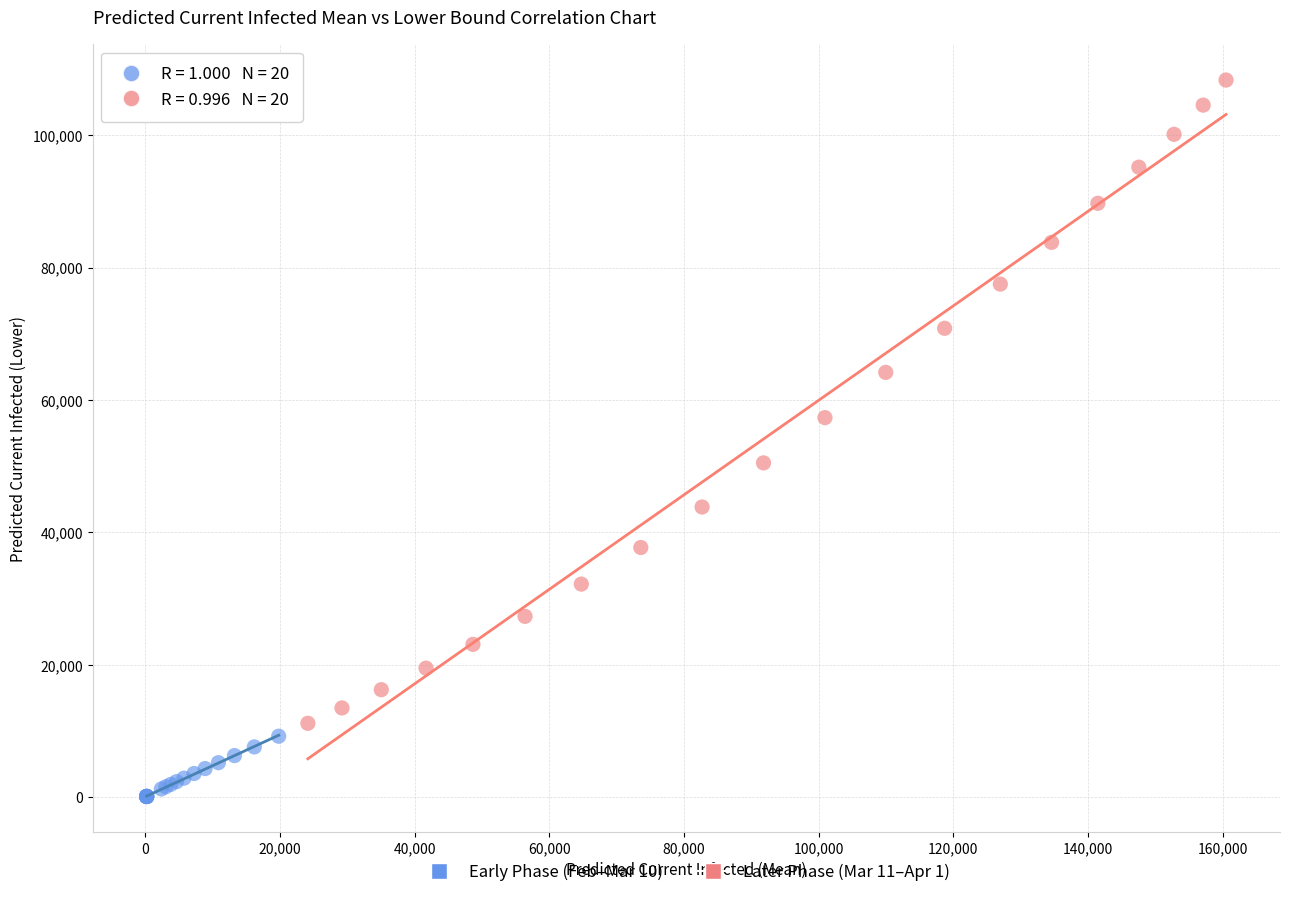

Which series reaches the minimum Y coordinate?

Early Phase (Feb–Mar 10)